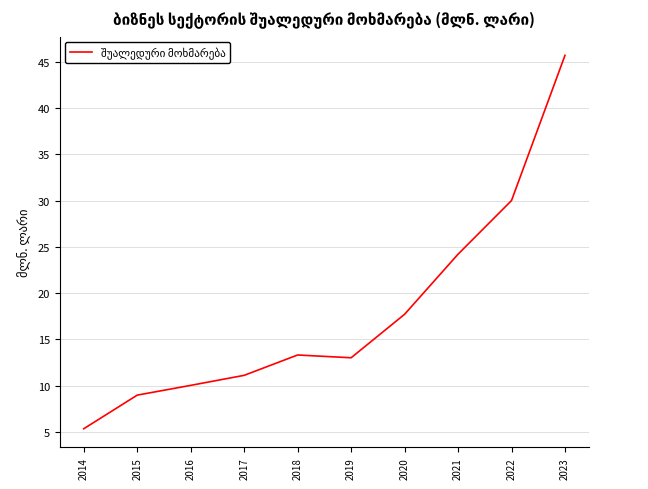

What is the greatest value displayed?

45.7